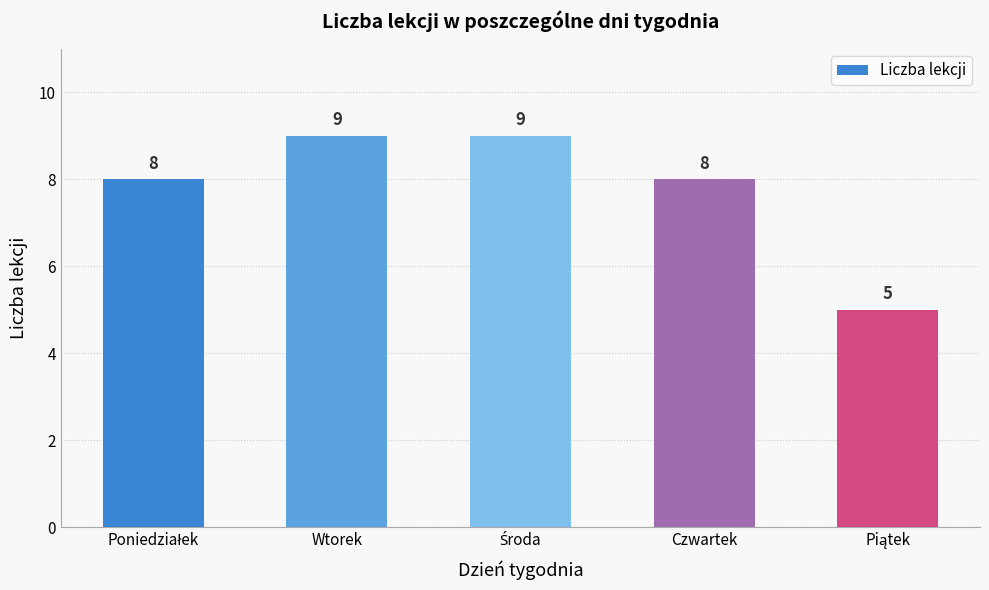

What is the value of the 3rd bar from the left?

9